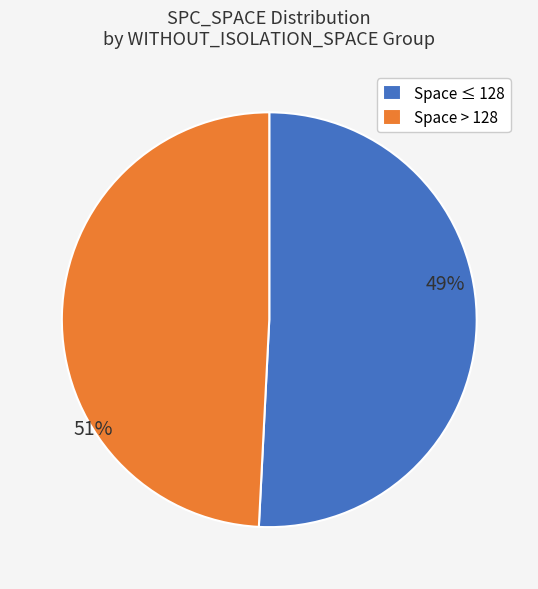

The 128 slice represents 11% of the pie. True or false?

False